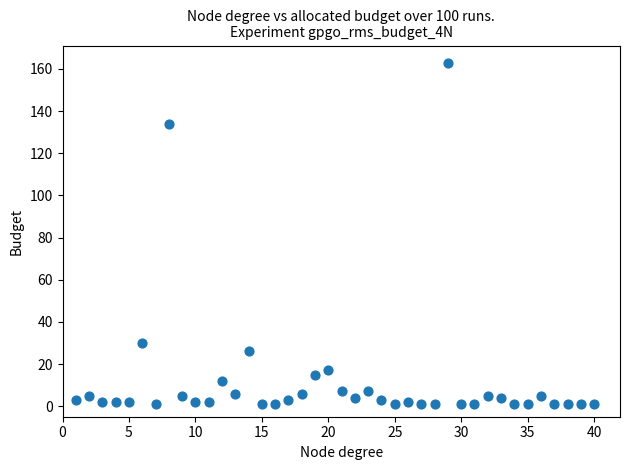

What is the range of X values (max minus min)?

39